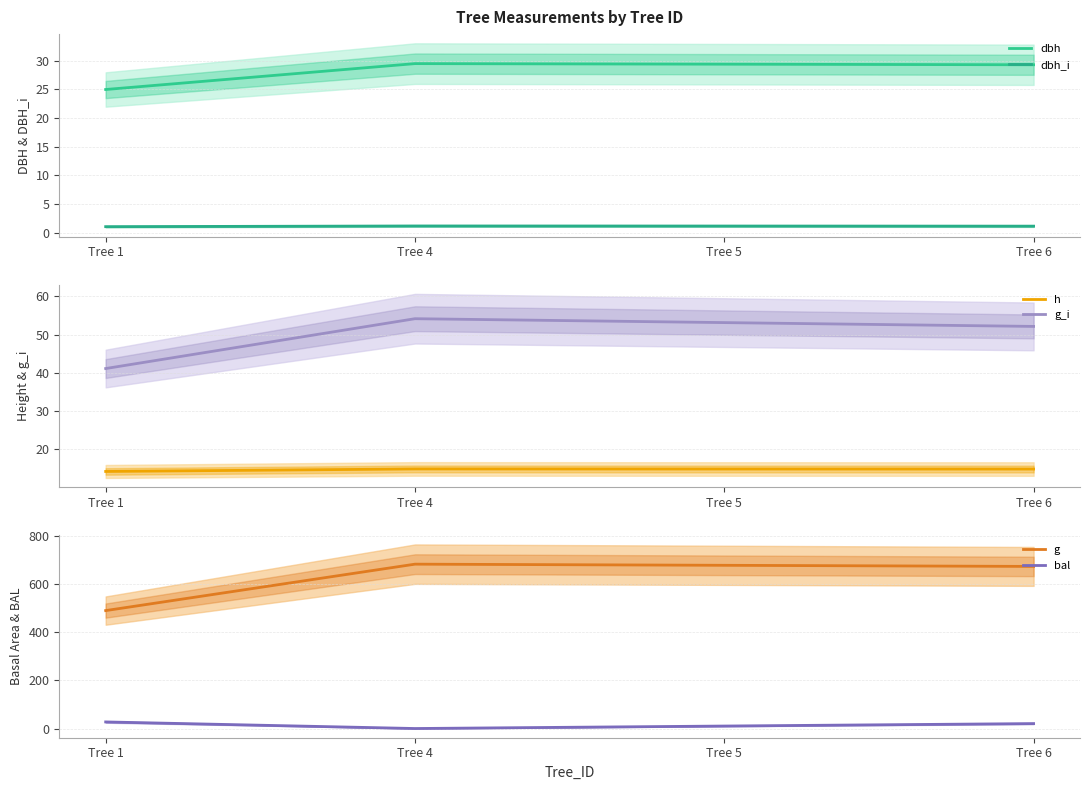

How many data points in g are less than 677?

2